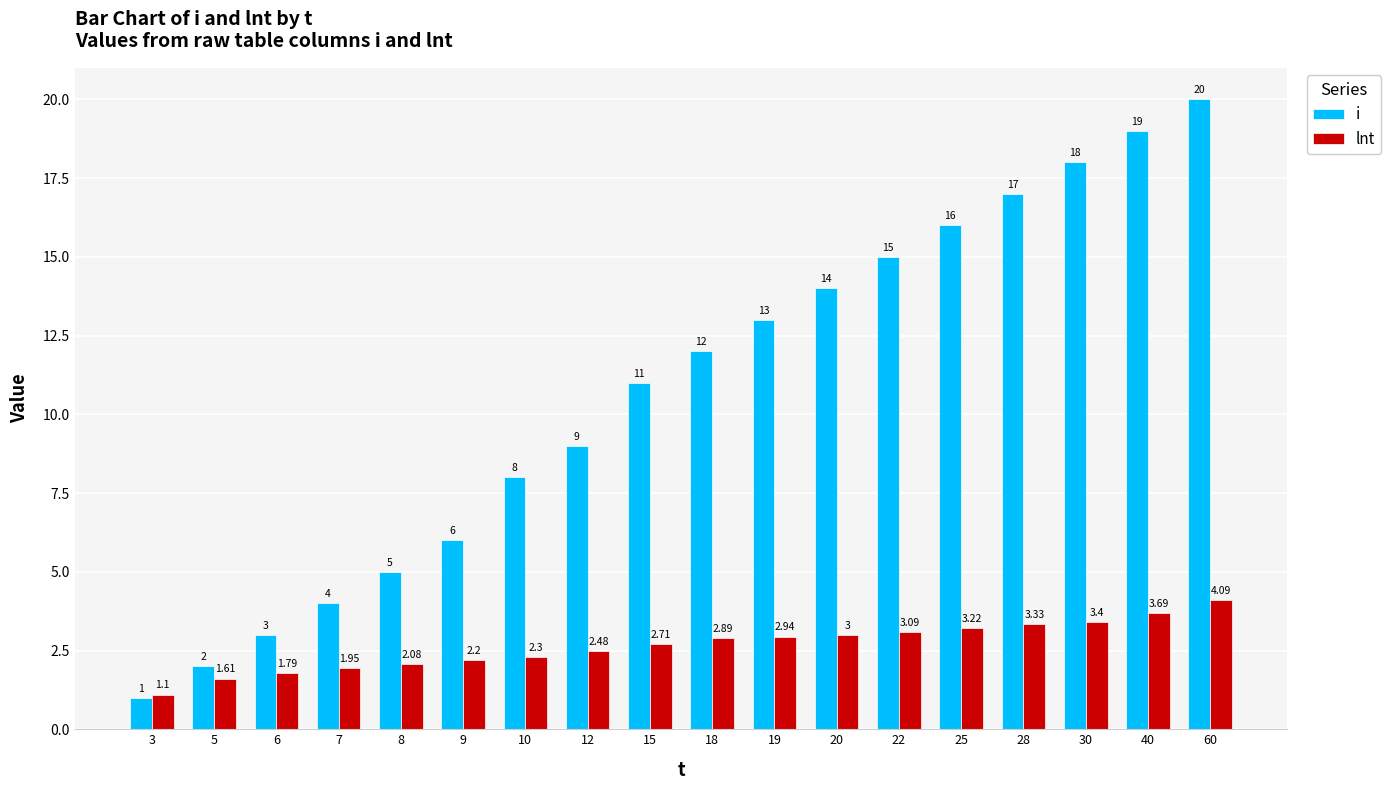

What is the sum of all i values?

193.0